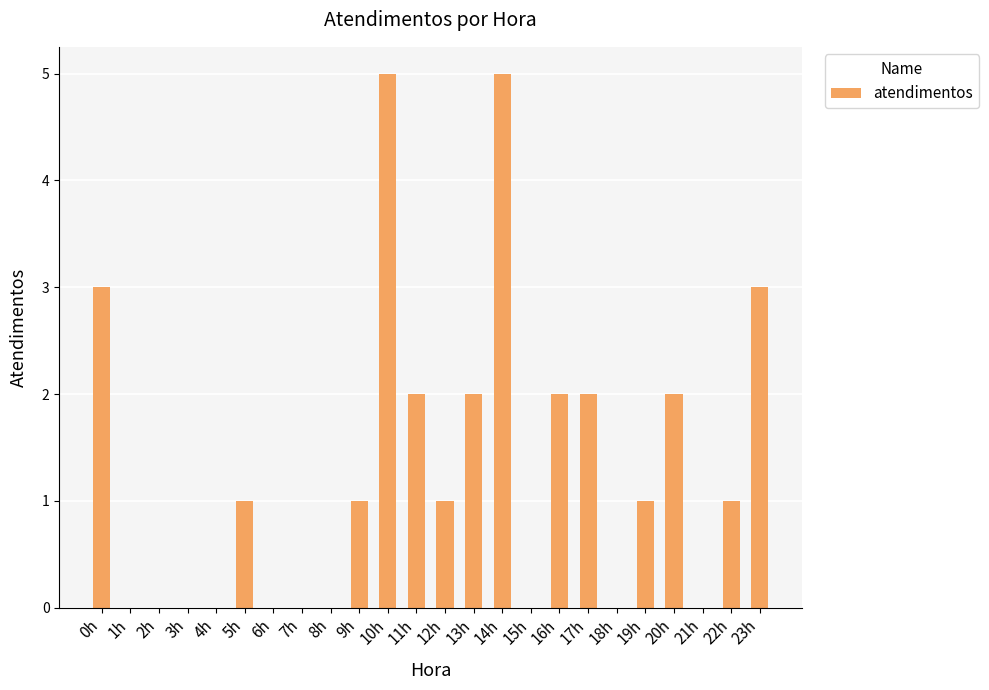

What is the change in value from 5h to 18h?

-1